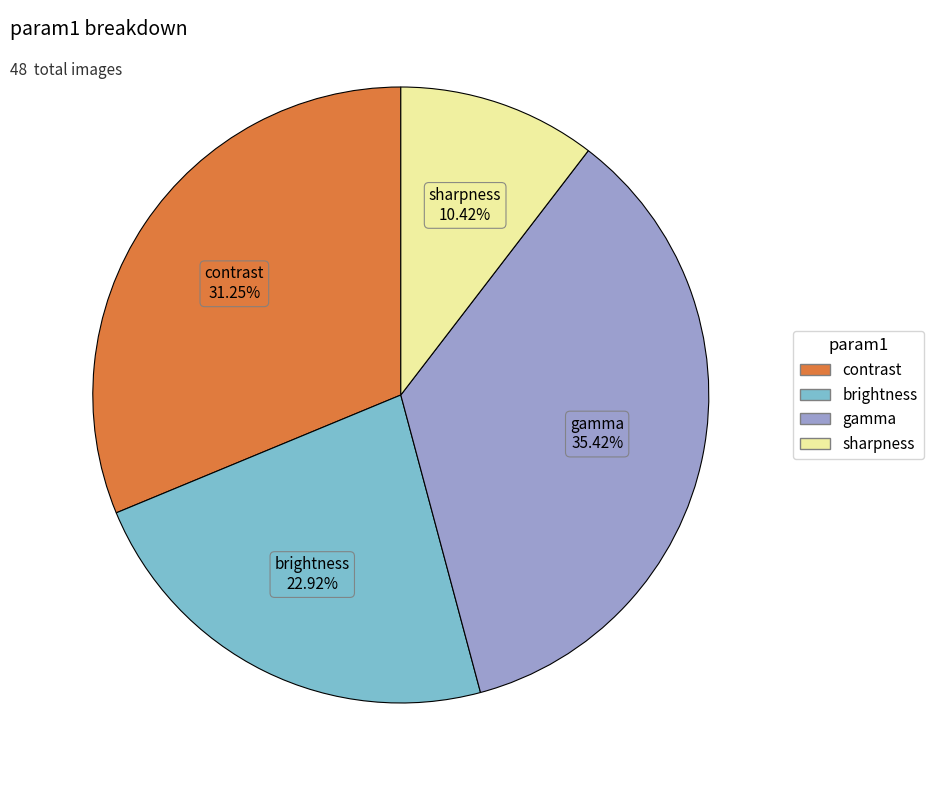

What percentage is NOT represented by brightness?

77.1%